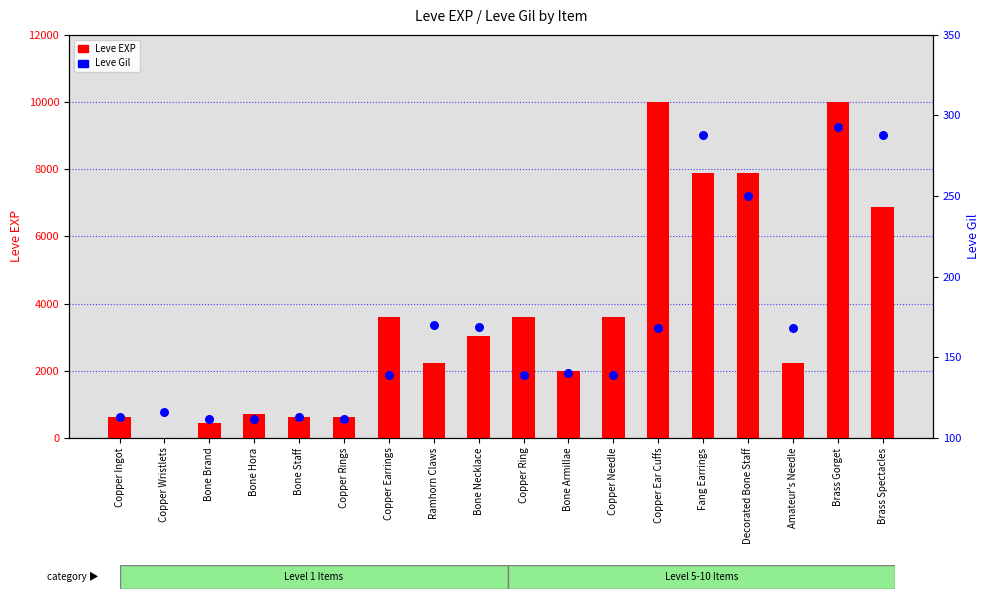

At how many categories does at least one series exceed 6911?

4